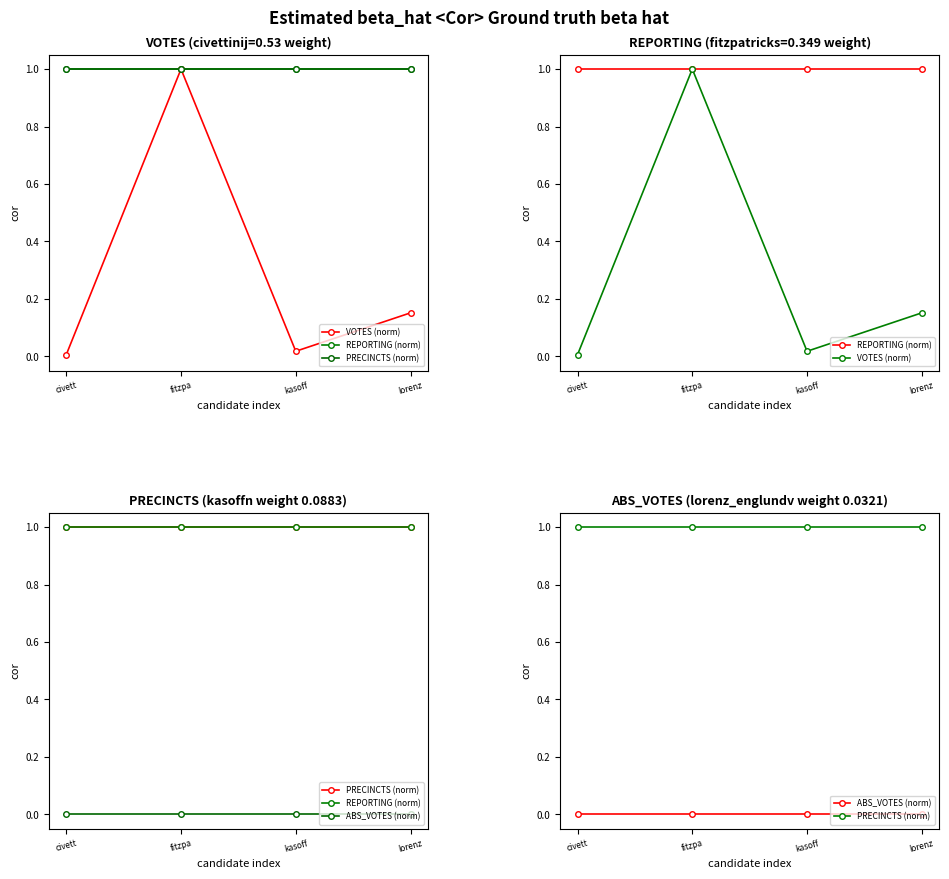

Which category has the highest value in the PRECINCTS (norm) series?

civett